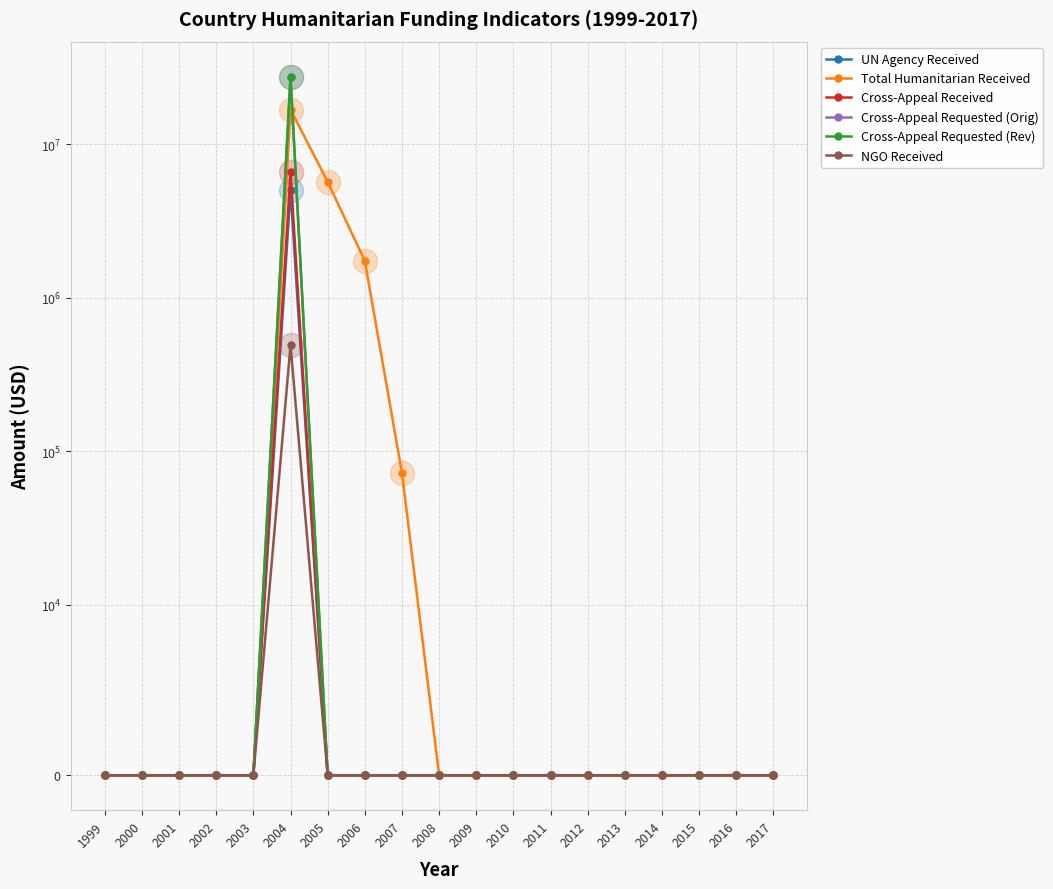

At how many categories does at least one series exceed 20221684?

1